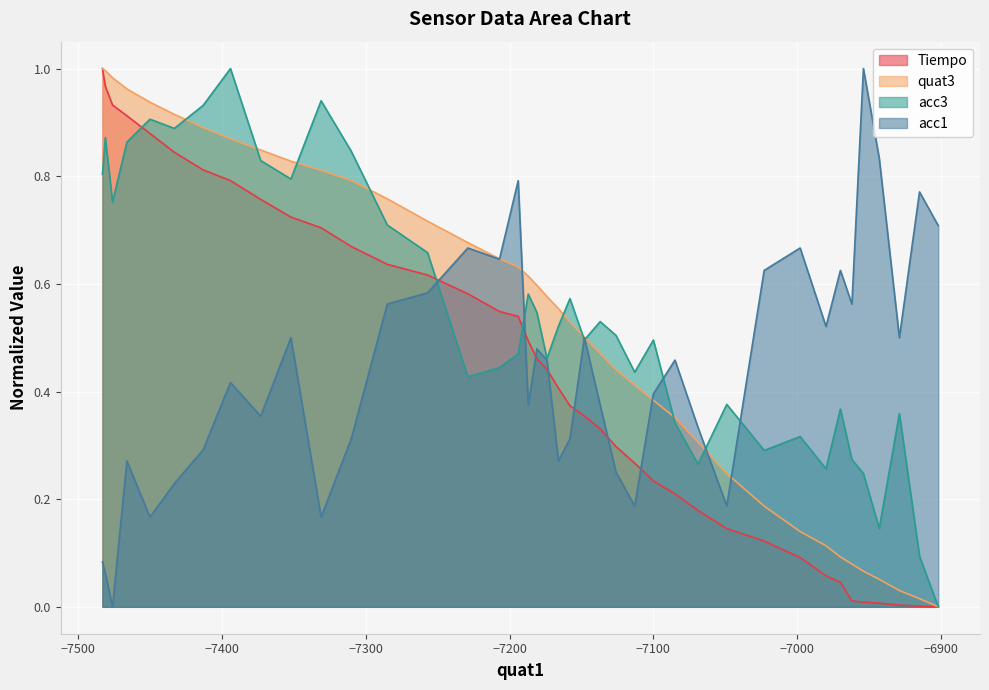

How many series are shown in this chart?

4